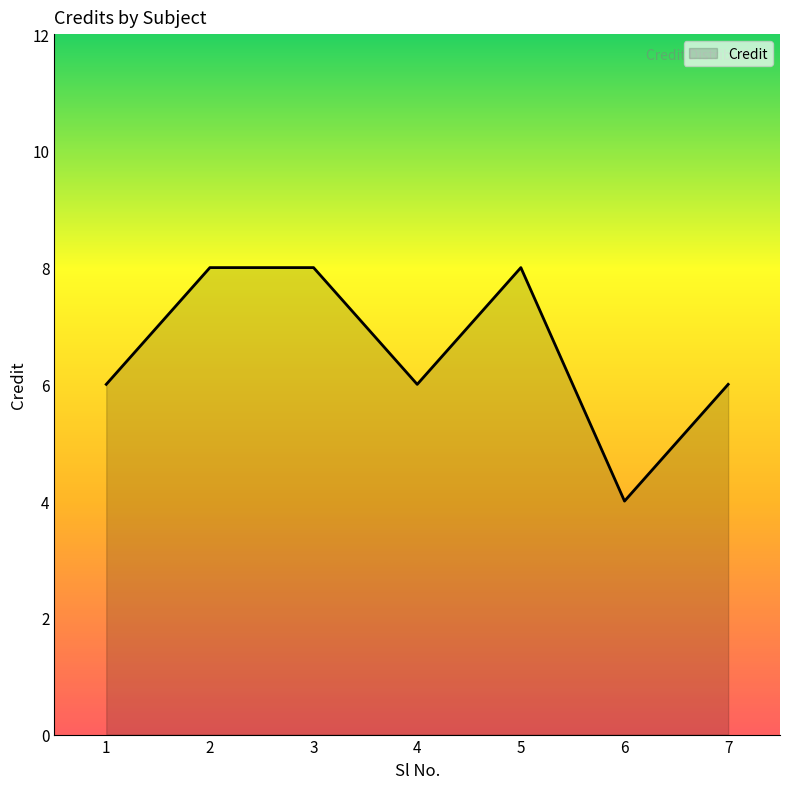

At which category does the chart reach its minimum across all series?

6